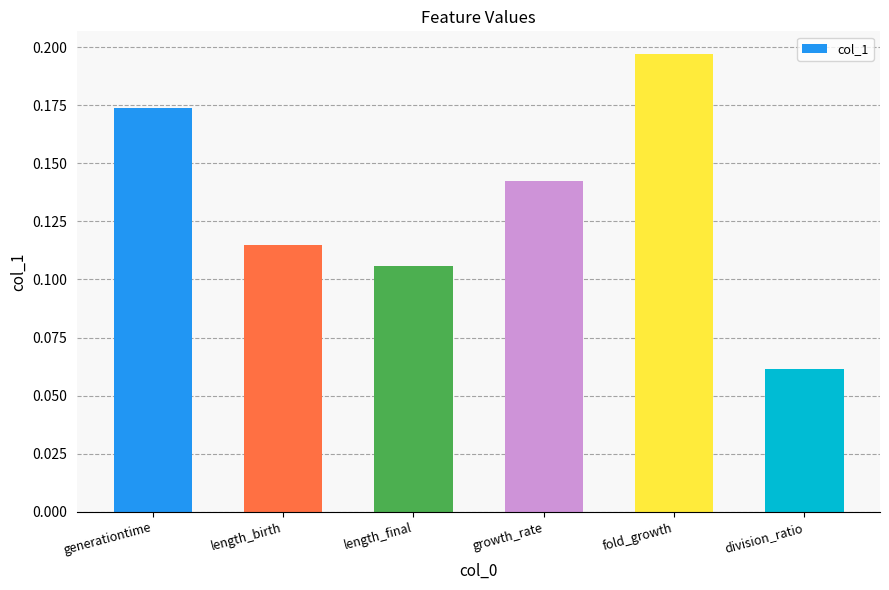

Which category has the lowest value across all series?

division_ratio